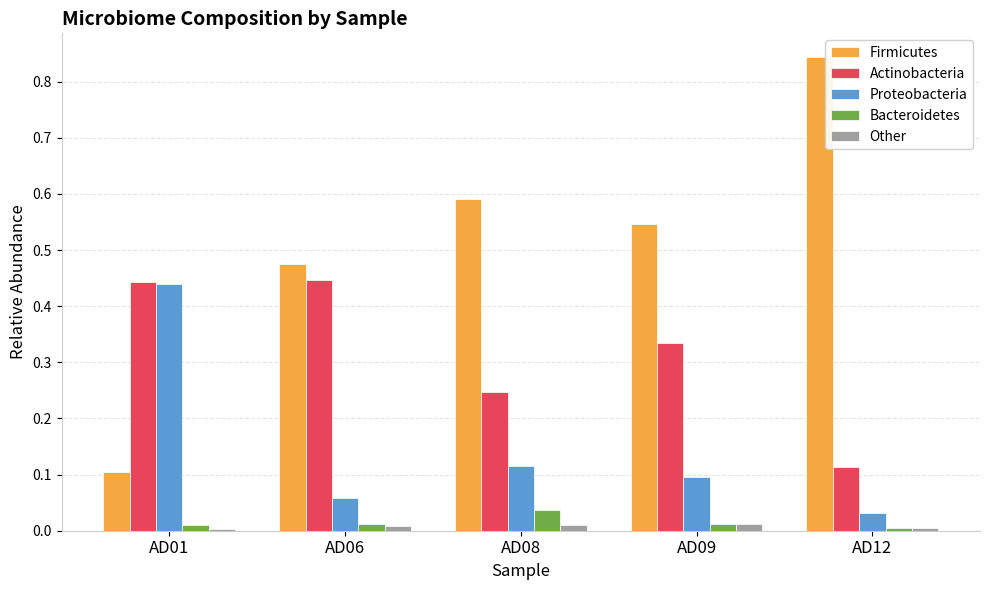

The Firmicutes series shows 0.5 at AD12. True or false?

False